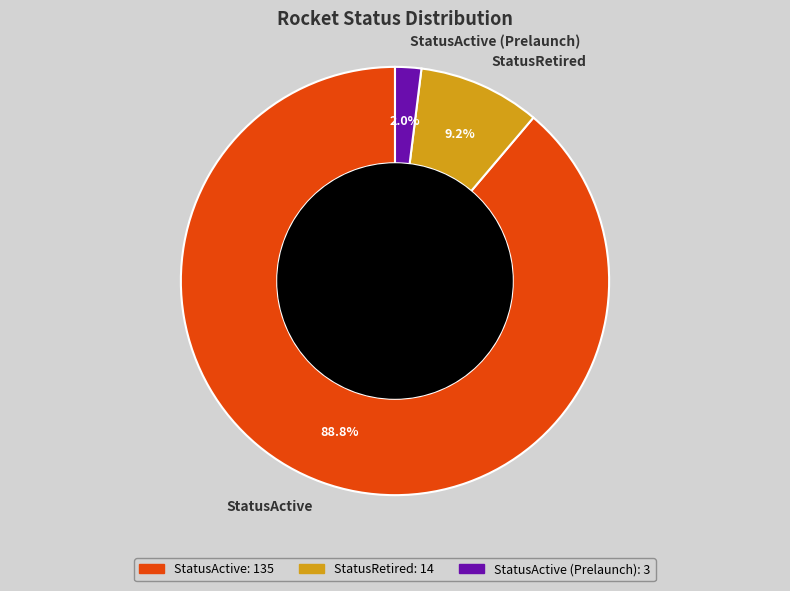

To the nearest percent, what percentage of the pie is StatusActive?

89%